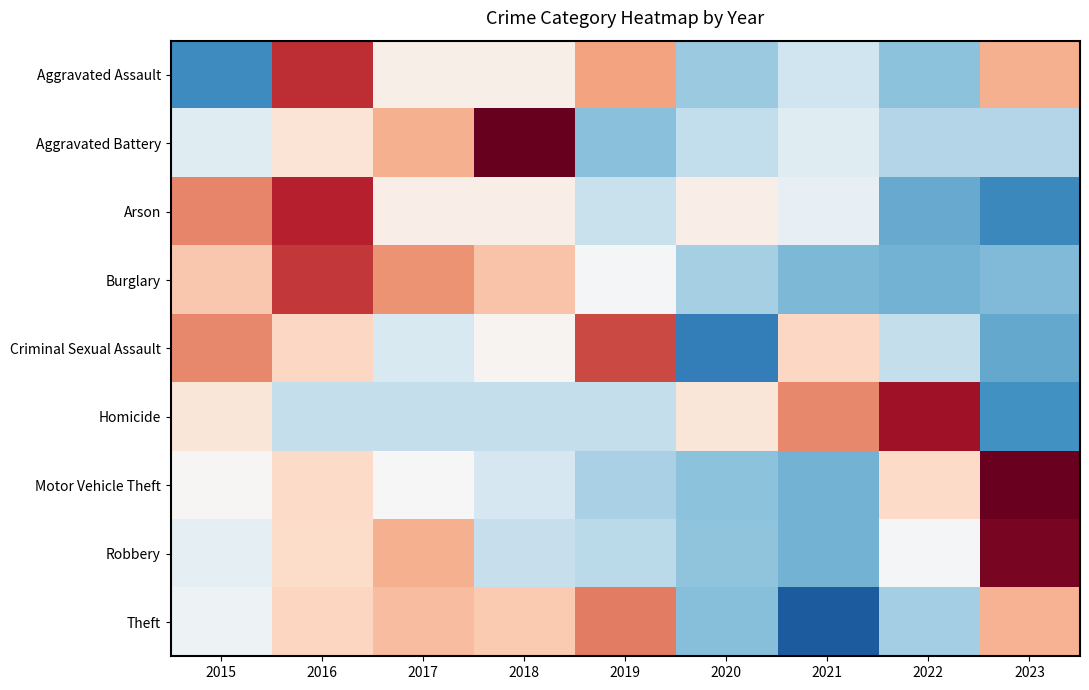

Which series has the largest range (max minus min)?

Motor Vehicle Theft